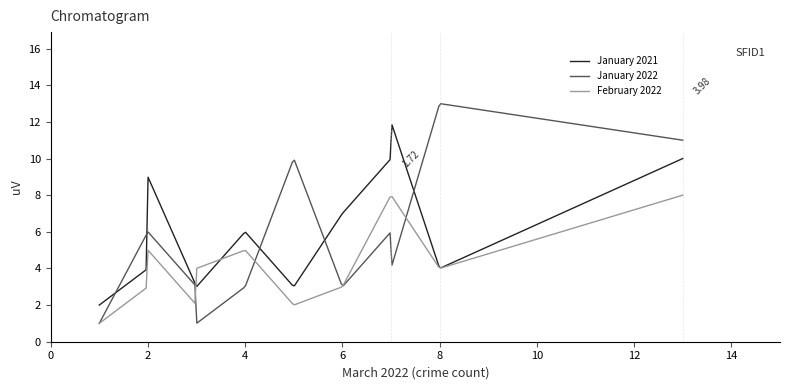

Rank the series by their average value, from lowest to highest.

February 2022, January 2021, January 2022